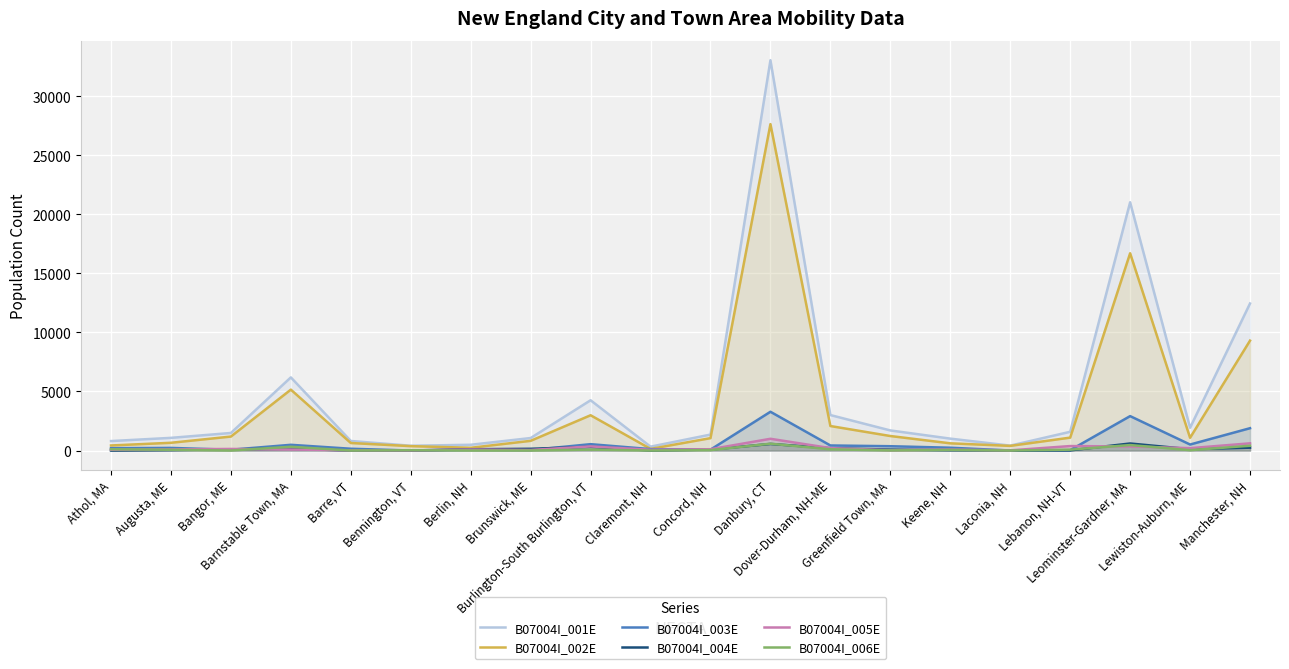

Reading right to left, what are all the values shown in this chart?

B07004I_001E: 12443	1926	21010	1585	415	1007	1700	3002	33033	1349	327	4254	1057	487	405	808	6190	1485	1072	800
B07004I_002E: 9301	1078	16696	1092	393	609	1227	2073	27625	1048	138	2985	820	232	371	636	5153	1182	655	428
B07004I_003E: 1889	507	2912	31	3	237	364	427	3280	74	119	537	42	63	0	150	483	68	220	198
B07004I_004E: 241	112	595	12	5	27	78	196	557	81	5	309	146	108	0	0	152	101	38	0
B07004I_005E: 608	199	344	377	14	82	24	203	993	110	65	346	49	84	9	22	84	133	96	66
B07004I_006E: 404	30	463	73	0	52	7	103	578	36	0	77	0	0	25	0	318	1	63	108